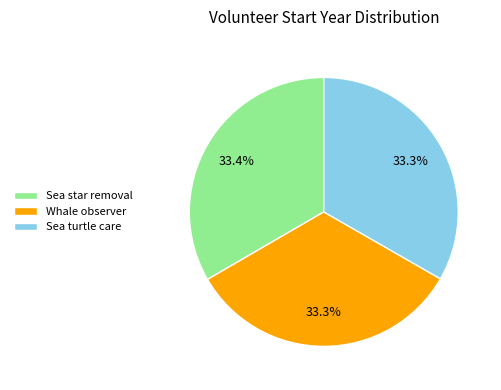

How many slices are in this pie chart?

3